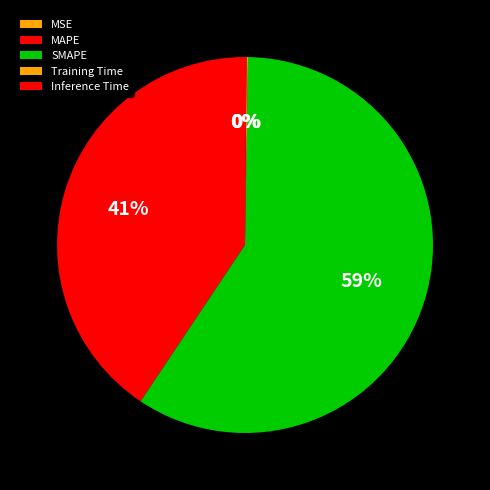

How many segments does this pie chart have?

5